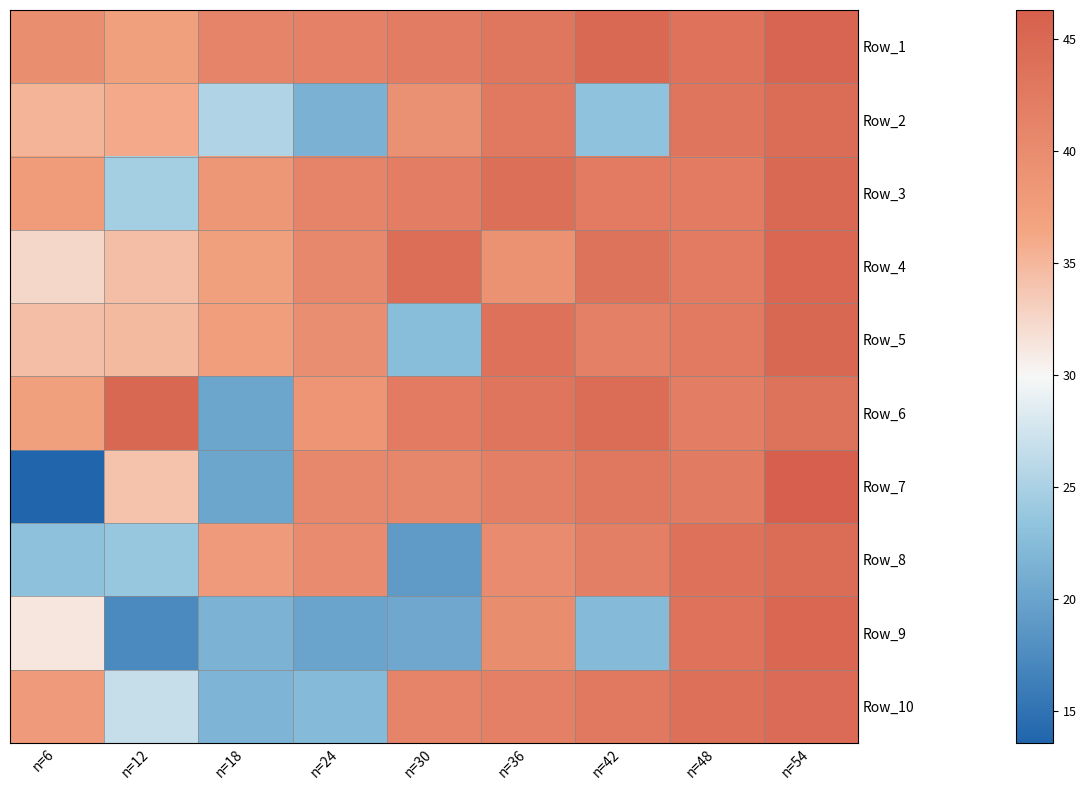

At n=6, list the series in order from largest to smallest.

Row_1, Row_10, Row_3, Row_6, Row_2, Row_5, Row_4, Row_9, Row_8, Row_7